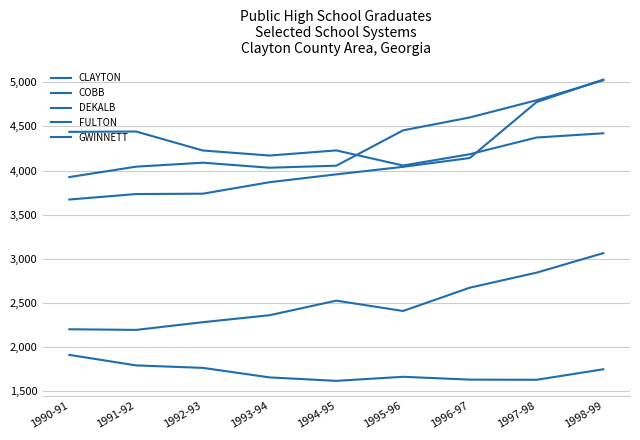

Does the chart display data point markers on the line(s)?

No